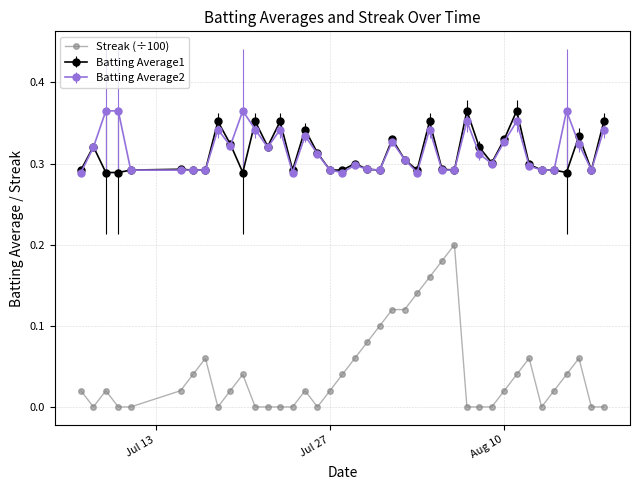

True or false: Batting Average2 and Streak (÷100) intersect in this chart.

False